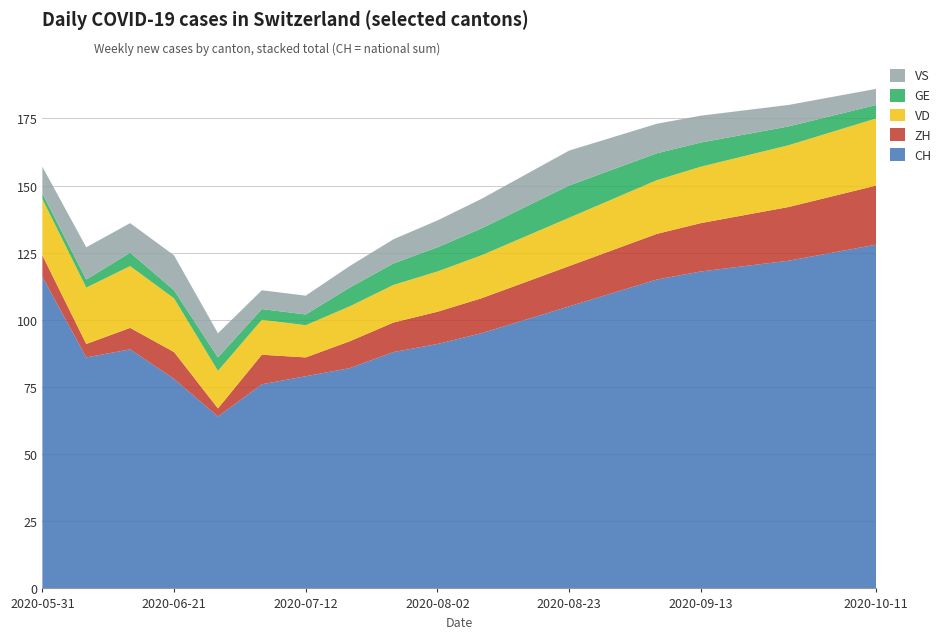

Reading left to right, transcribe all the data shown in this chart.

CH: 116	86	89	78	64	76	79	82	88	91	95	100	105	110	115	118	120	122	125	128
ZH: 8	5	8	10	3	11	7	10	11	12	13	14	15	16	17	18	19	20	21	22
VD: 21	21	23	20	14	13	12	13	14	15	16	17	18	19	20	21	22	23	24	25
GE: 2	3	5	3	5	4	4	7	8	9	10	11	12	11	10	9	8	7	6	5
VS: 10	12	11	13	9	7	7	8	9	10	11	12	13	12	11	10	9	8	7	6